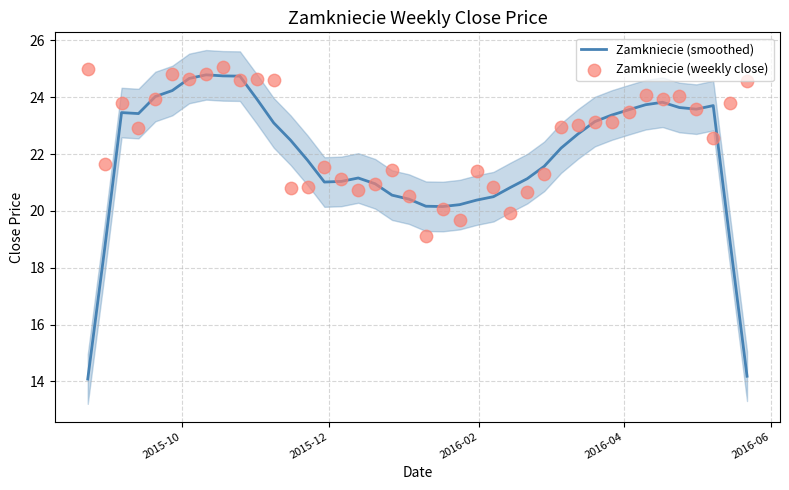

At how many categories does at least one series exceed 18?

40